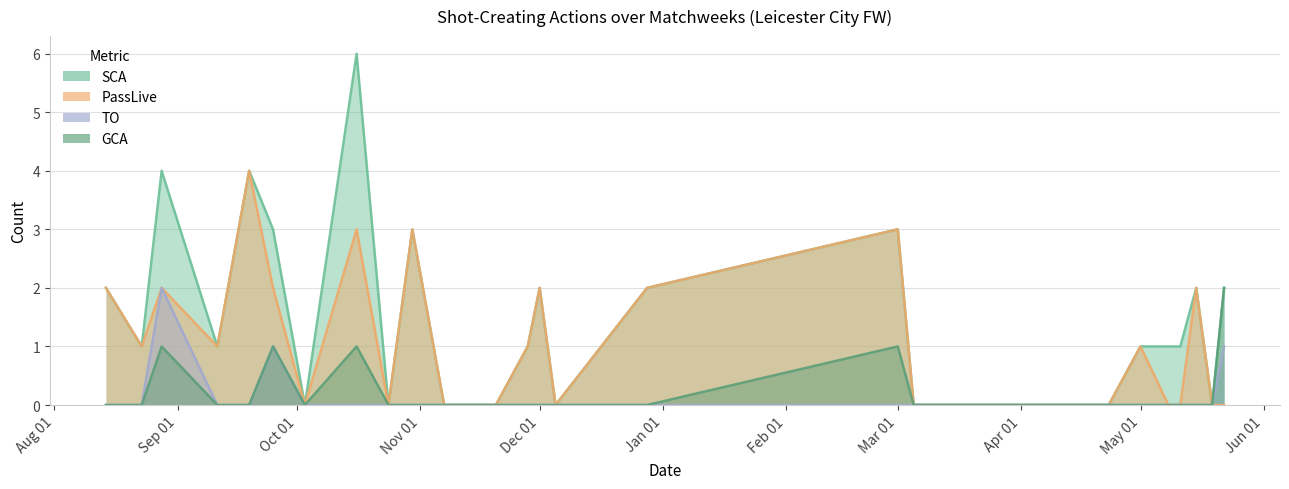

Reading left to right, extract all data points from this chart.

SCA: 2	1	4	1	4	3	0	6	0	3	0	0	1	2	0	2	3	0	0	1	1	1	2	0	2
PassLive: 2	1	2	1	4	2	0	3	0	3	0	0	1	2	0	2	3	0	0	1	0	0	2	0	0
TO: 0	0	2	0	0	1	0	0	0	0	0	0	0	0	0	0	0	0	0	0	0	0	0	0	1
GCA: 0	0	1	0	0	1	0	1	0	0	0	0	0	0	0	0	1	0	0	0	0	0	0	0	2